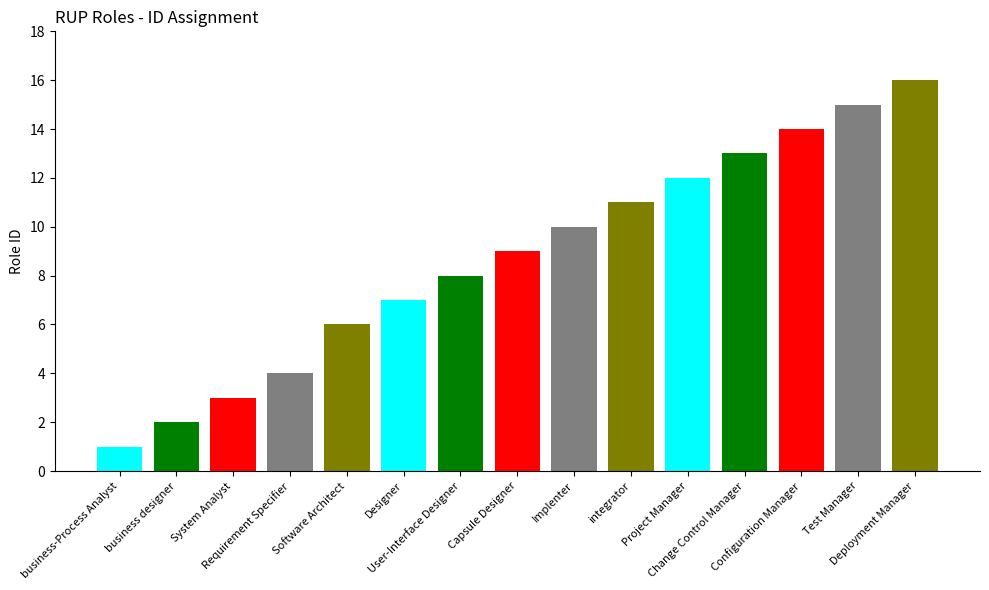

Is it true that the value at System Analyst is 5?

False